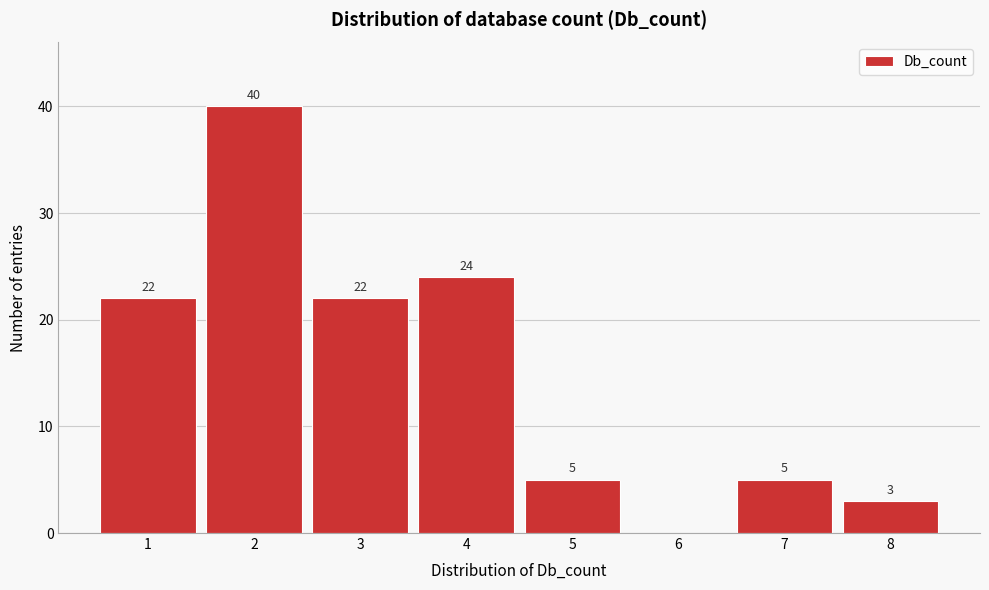

Reading left to right, what are all the values shown in this chart?

1=22	2=40	3=22	4=24	5=5	6=0	7=5	8=3